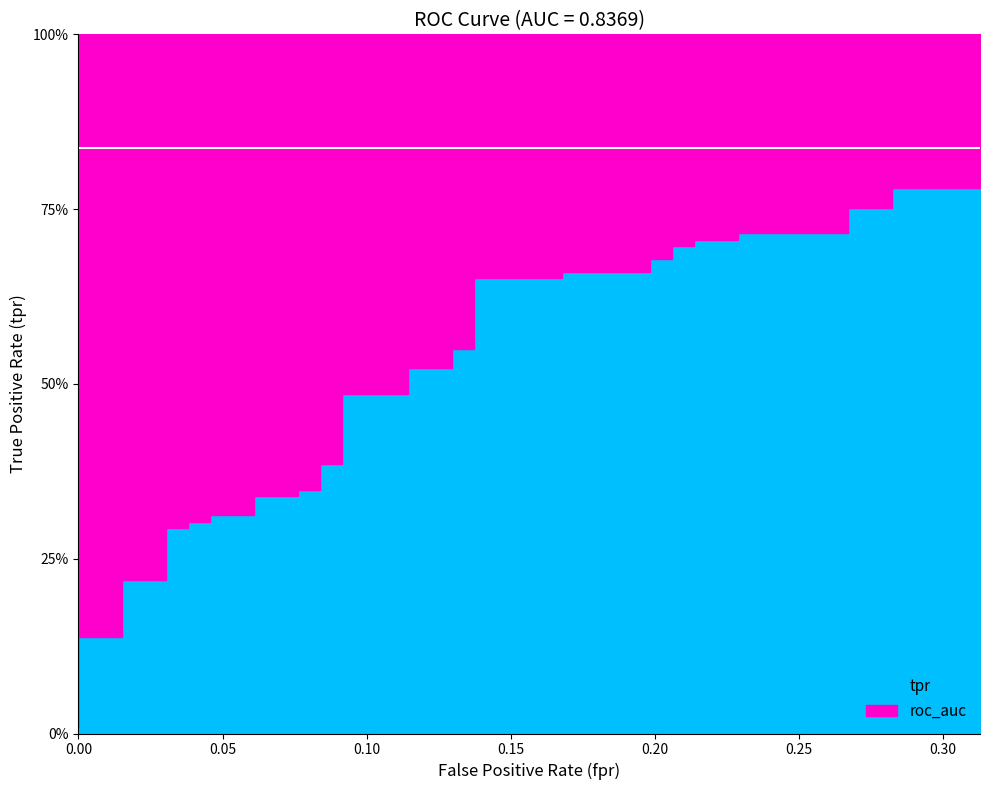

True or false: tpr and fpr intersect in this chart.

False